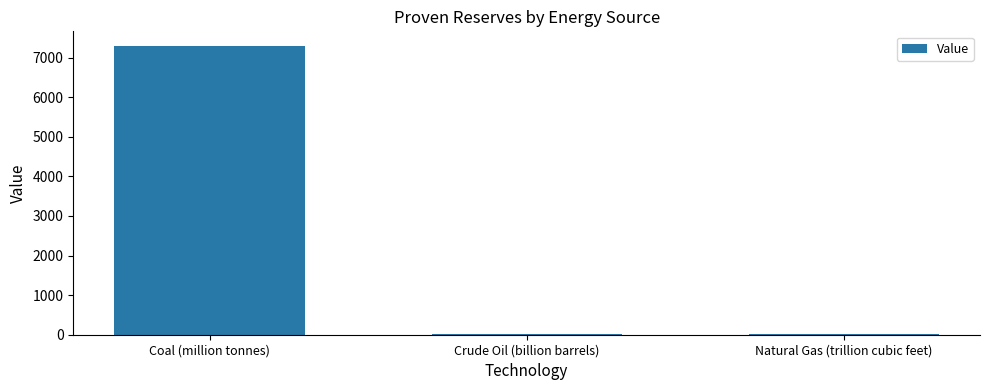

Approximately how many times larger is the value at Coal (million tonnes) compared to Natural Gas (trillion cubic feet)?

544.8